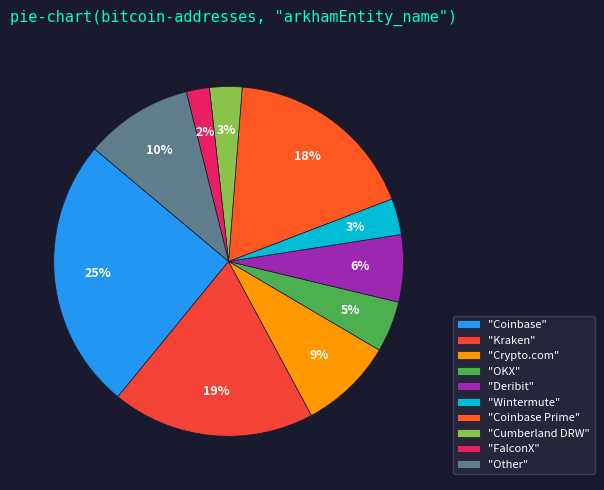

Is there a majority slice in this chart?

No